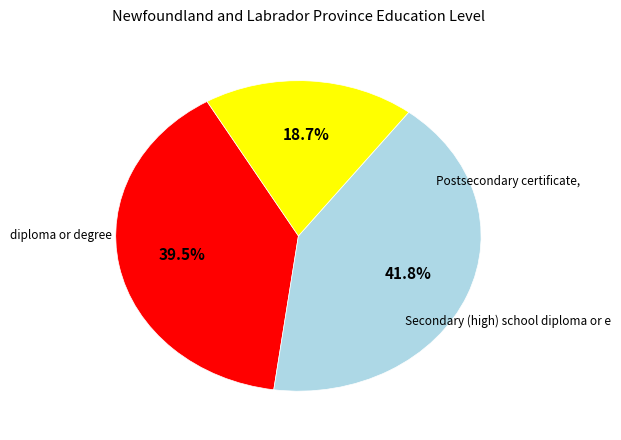

Does any single category account for the majority?

No